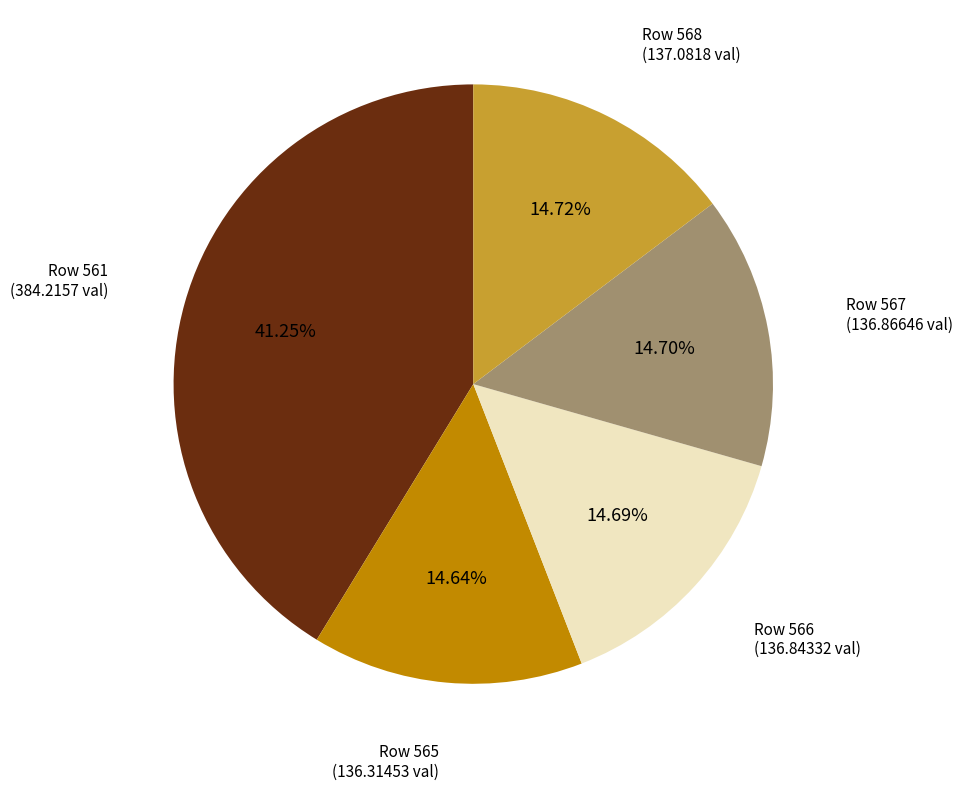

Is there any slice that represents more than half of the pie?

No